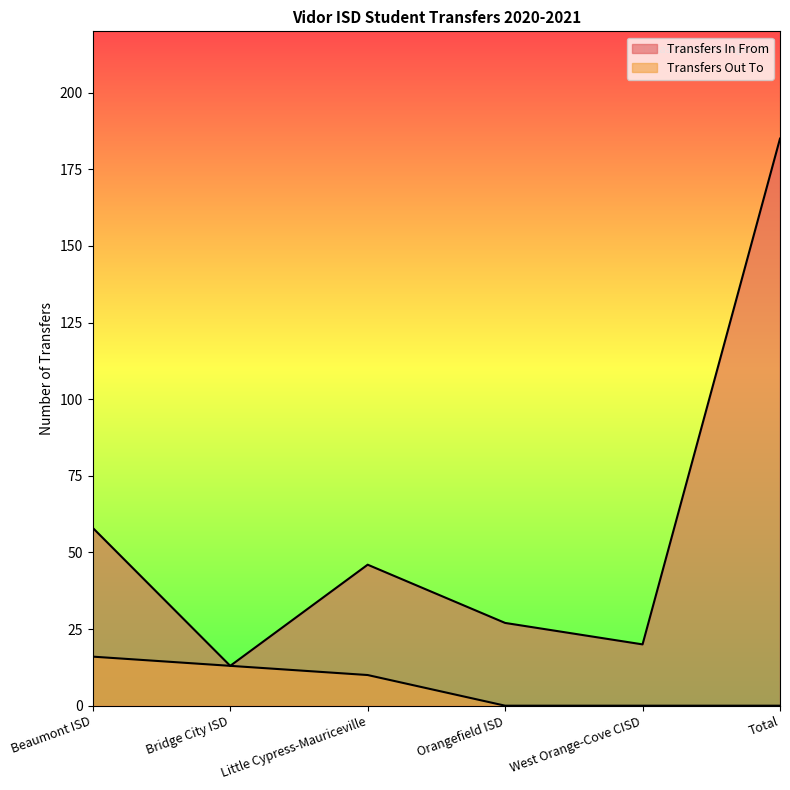

Rank the categories by Transfers Out To value from lowest to highest.

Orangefield ISD, West Orange-Cove CISD, Total, Little Cypress-Mauriceville, Bridge City ISD, Beaumont ISD